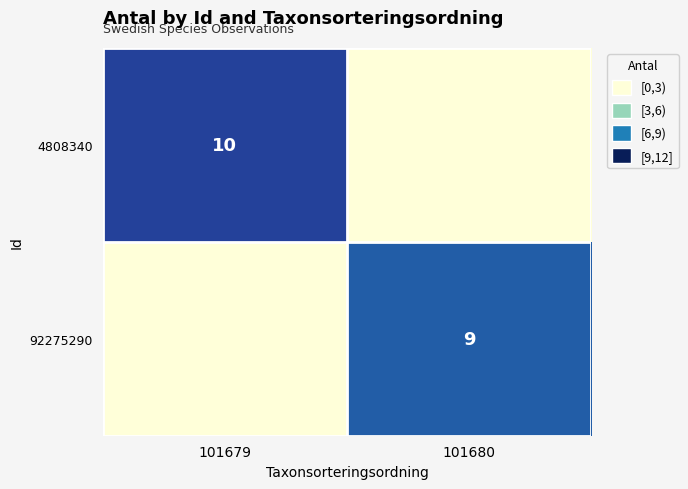

At how many categories does at least one series exceed 3?

2